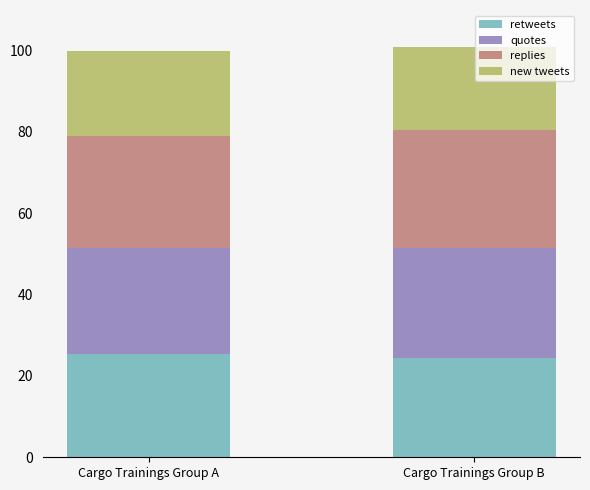

Reading left to right, what are the values for retweets?

Cargo Trainings Group A=25.3	Cargo Trainings Group B=24.5